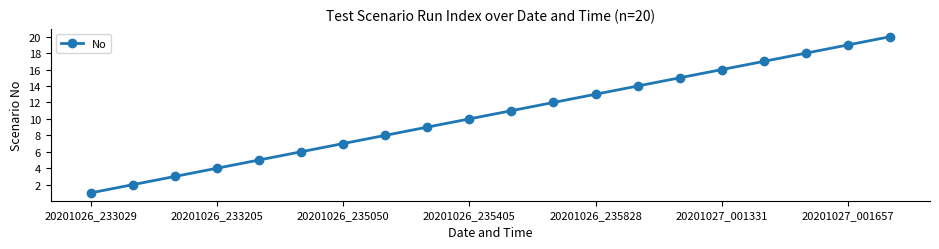

What is the greatest value displayed?

20